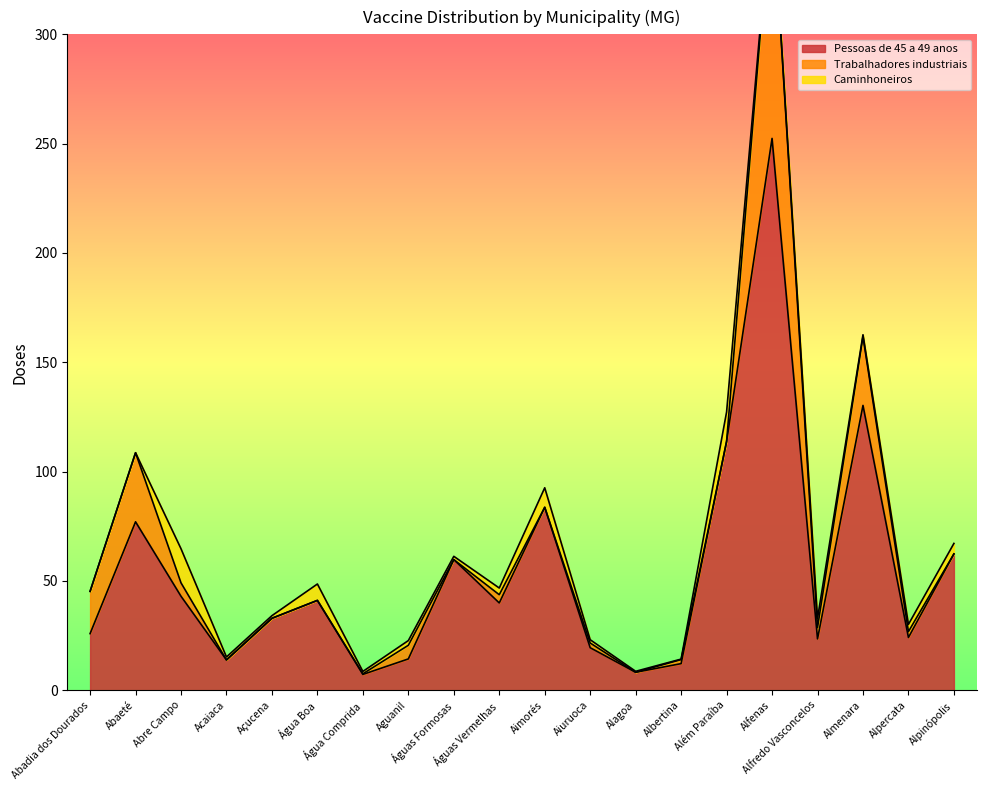

Between Águas Formosas and Aiuruoca, which series saw the biggest shift?

Pessoas de 45 a 49 anos